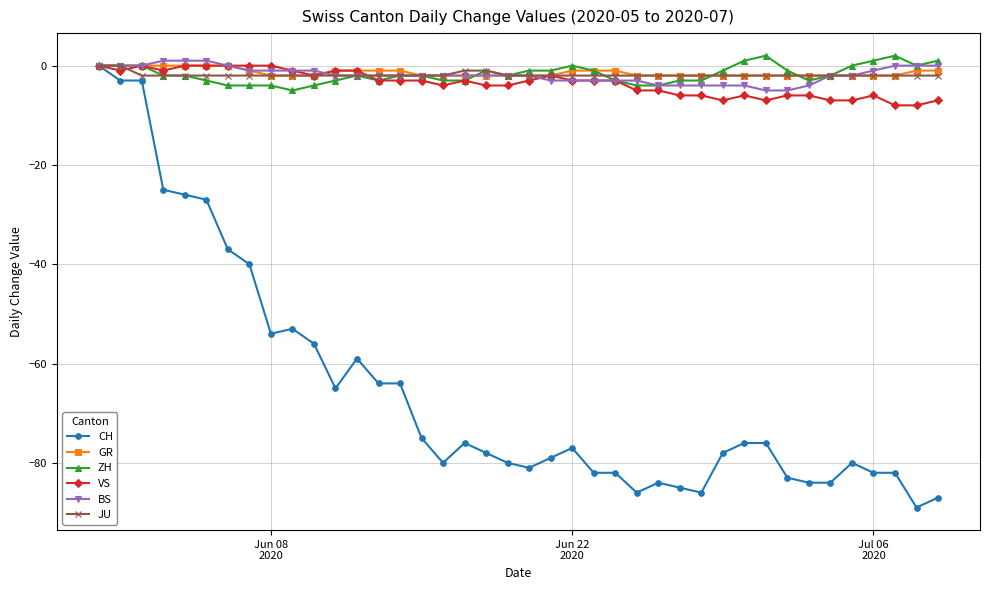

What is the minimum value shown in the chart?

-89